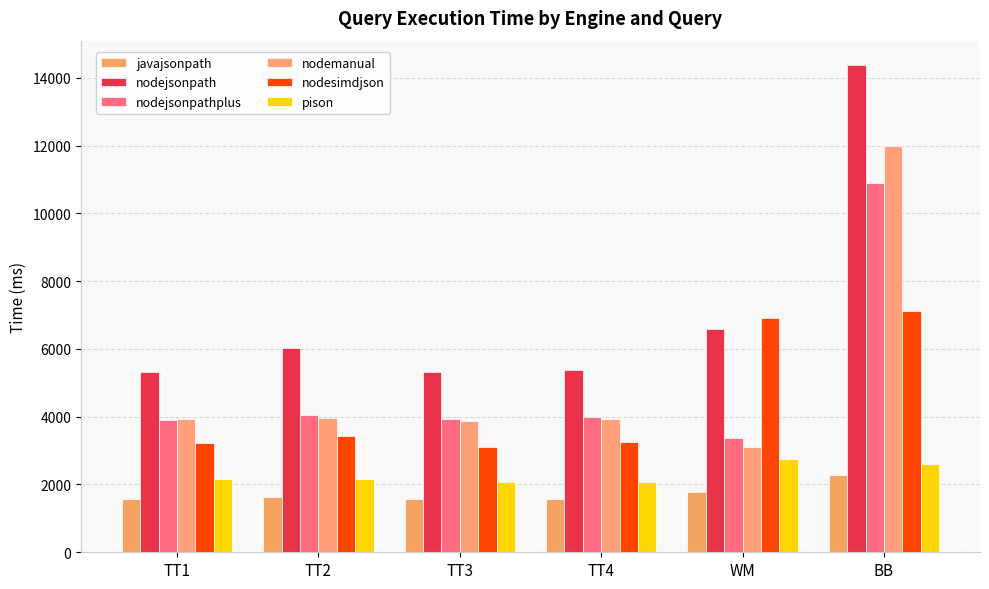

True or false: nodemanual has a value of 2599.2 at TT4.

False